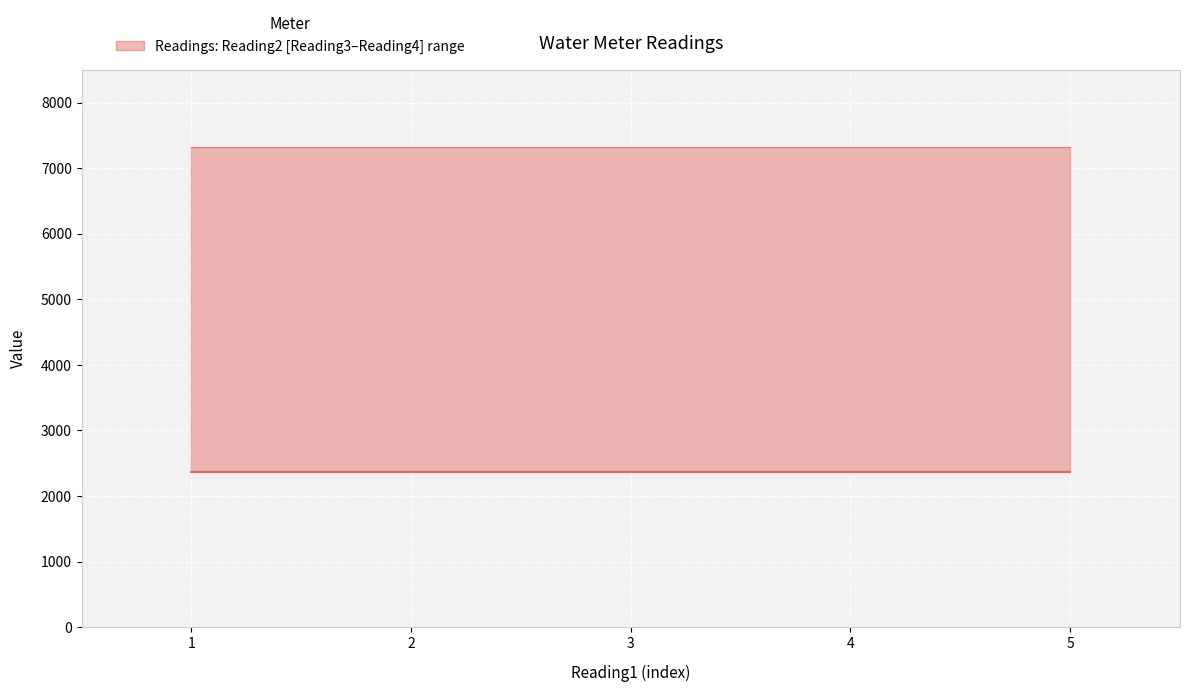

Reading left to right, transcribe all the data shown in this chart.

Reading4: 2363	2363	2363	2363	2363
Reading2: 7327	7327	7327	7327	7327
Reading3: 2378	2378	2378	2378	2378